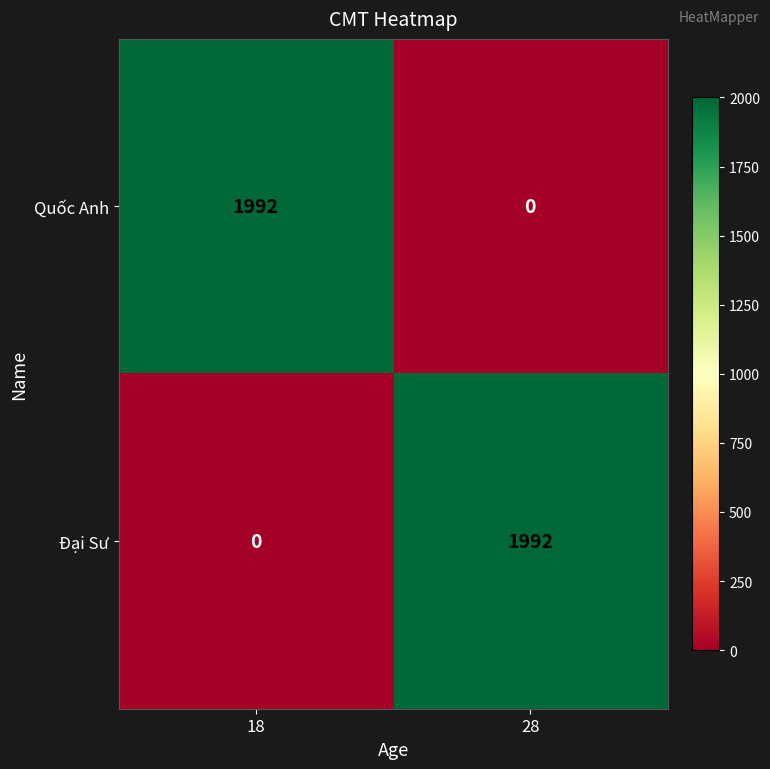

What is the average value of the Quốc Anh series?

996